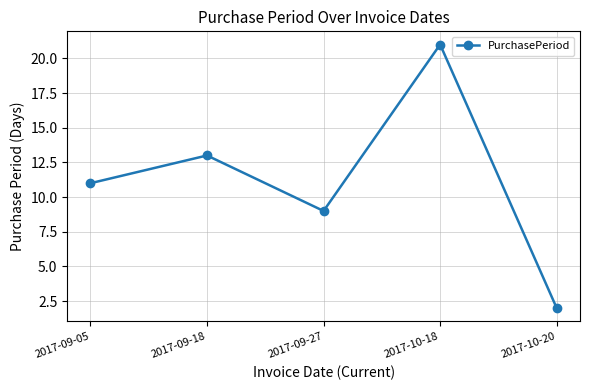

What is the ratio of the value at 2017-09-18 to the value at 2017-10-18?

0.6